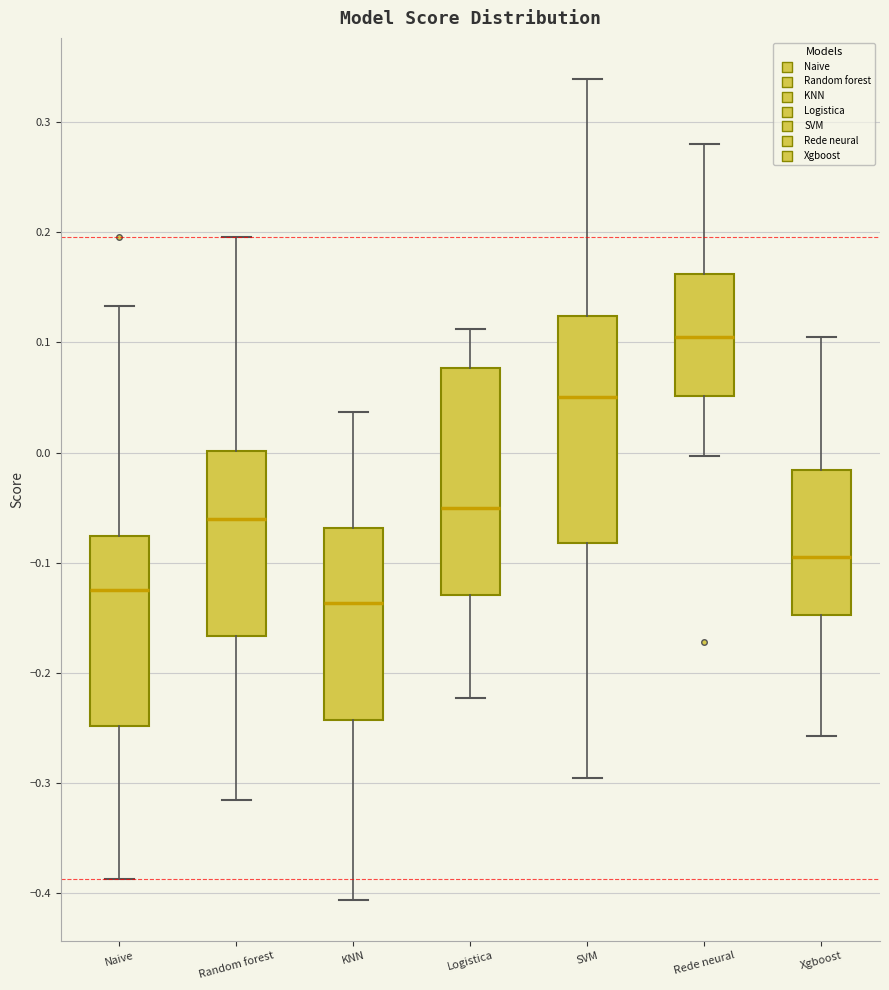

Which box's median line is the lowest?

KNN